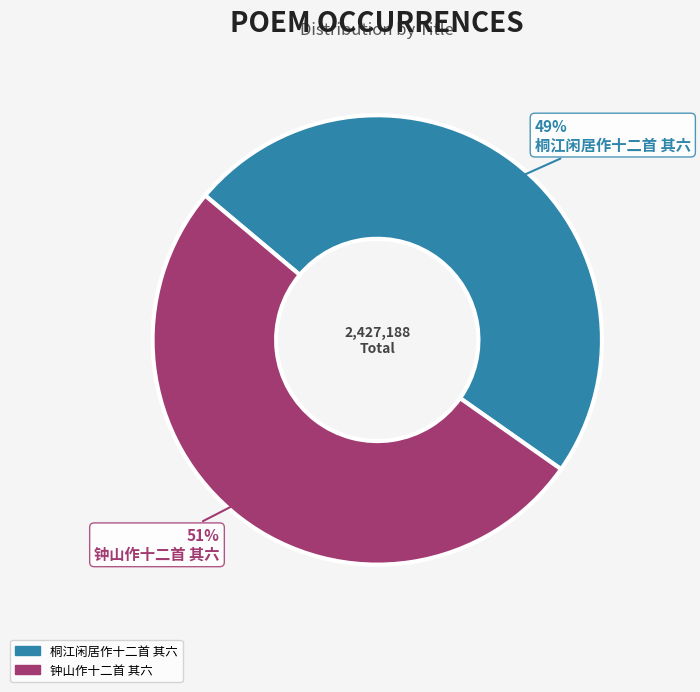

How many slices are in this pie chart?

2